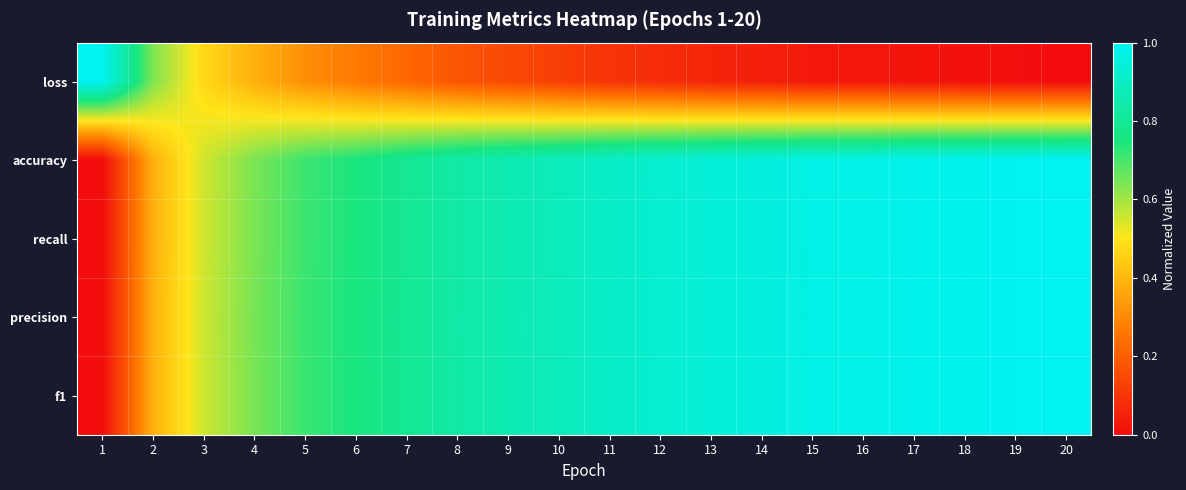

What is the total value across all series at 14?

3.9